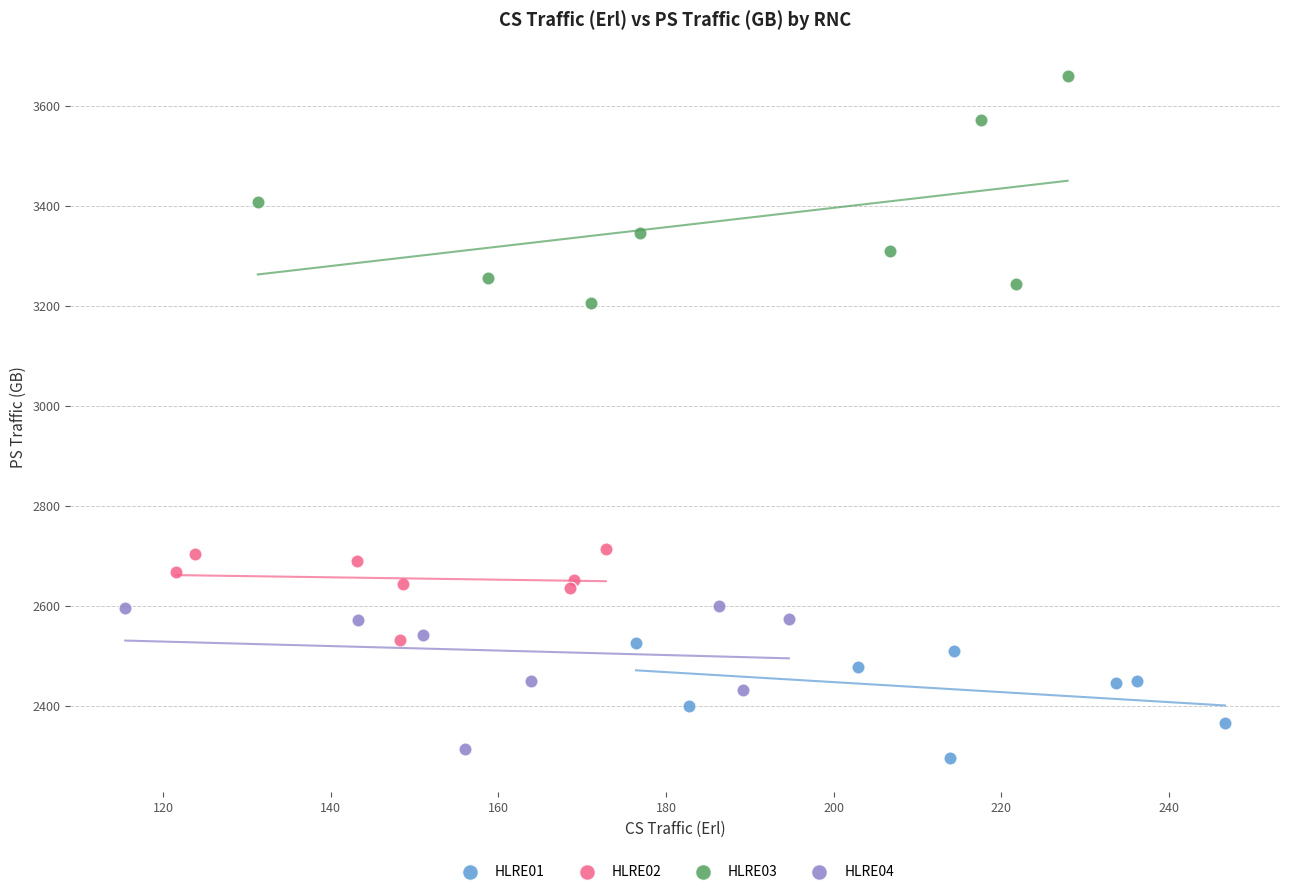

Which series has the largest Y range (max minus min)?

HLRE03